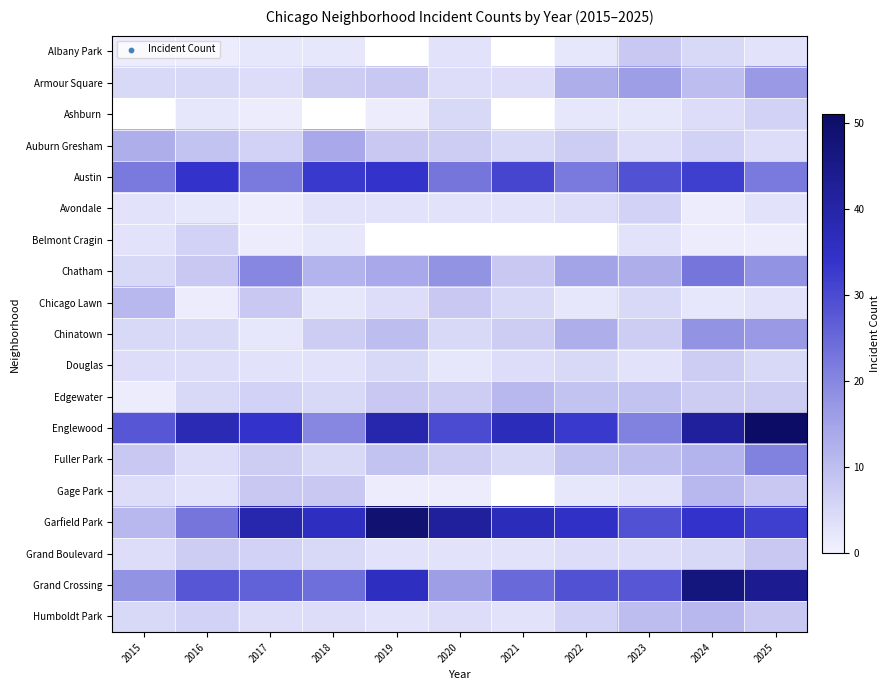

How many data points in Garfield Park are above 35?

5